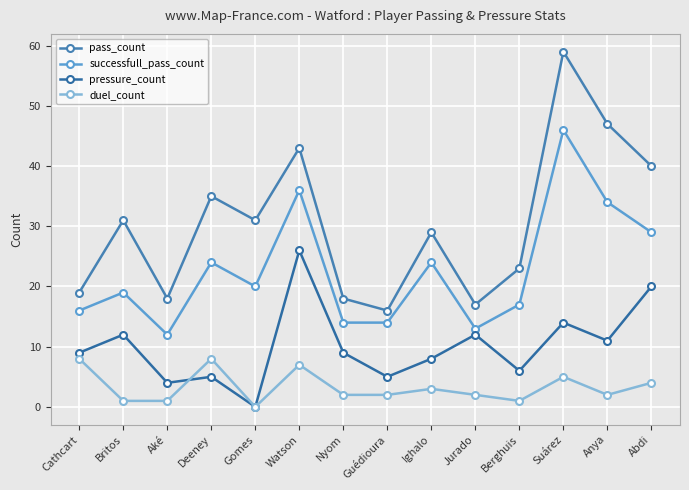

Rank the series at Nyom from highest to lowest value.

pass_count, successfull_pass_count, pressure_count, duel_count